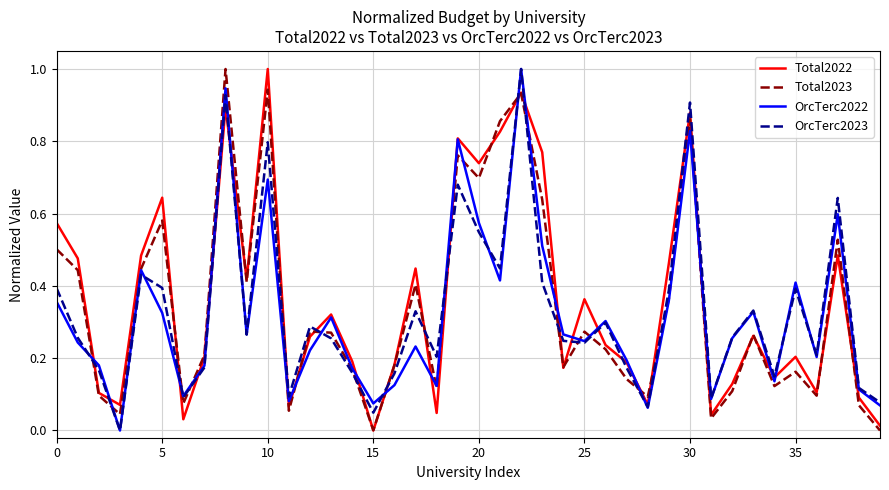

What is the difference between the maximum and minimum values in the Total2023 series?

1.0